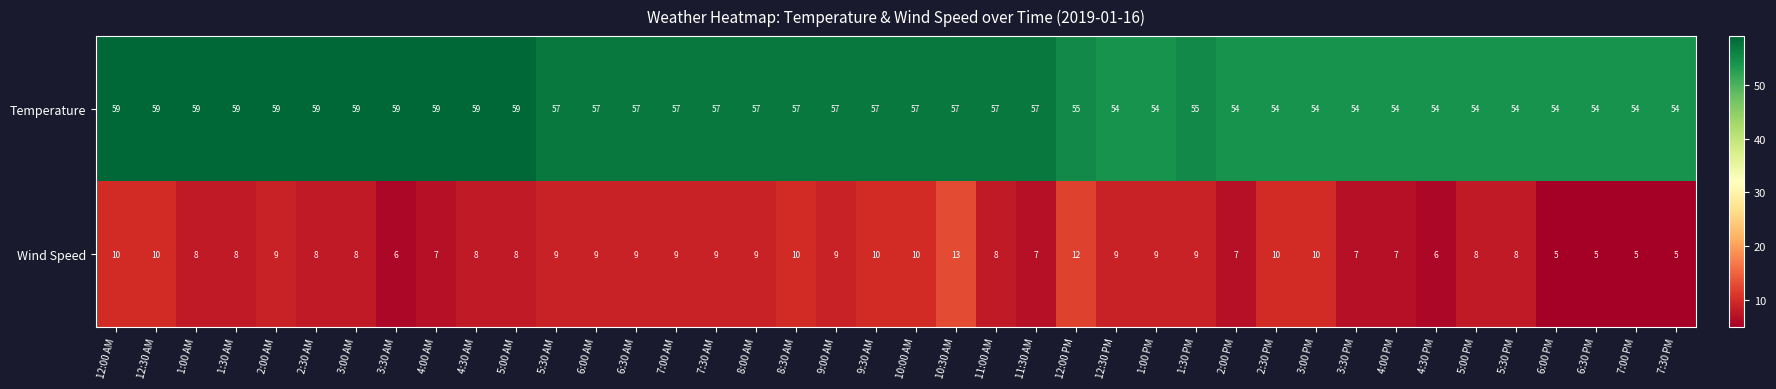

At 7:00 PM, list the series in order from smallest to largest.

Wind Speed, Temperature